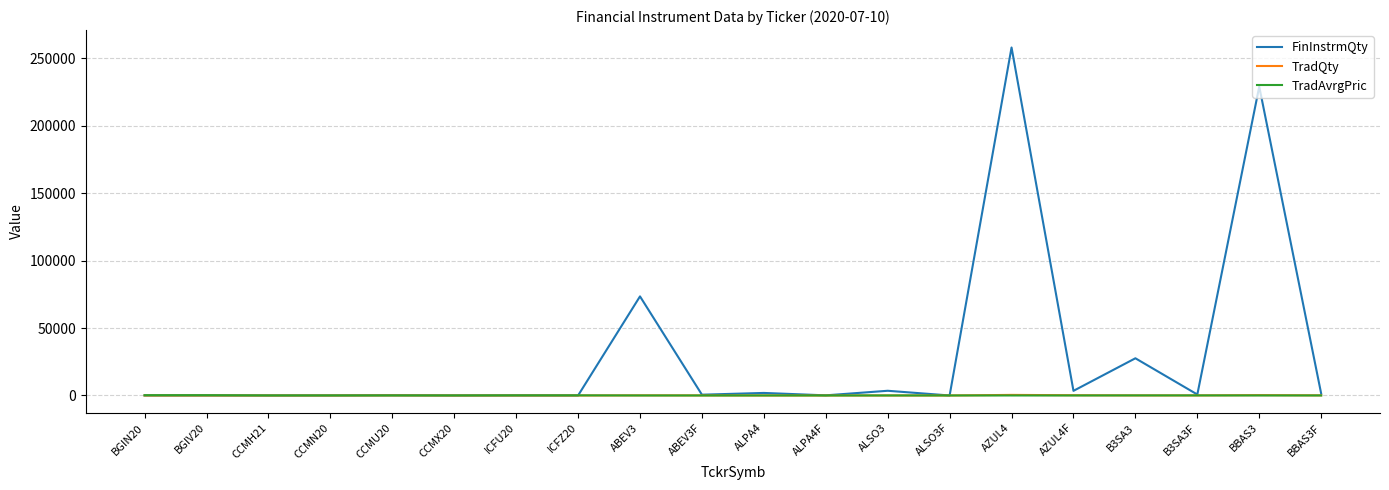

Which series has the largest range (max minus min)?

FinInstrmQty